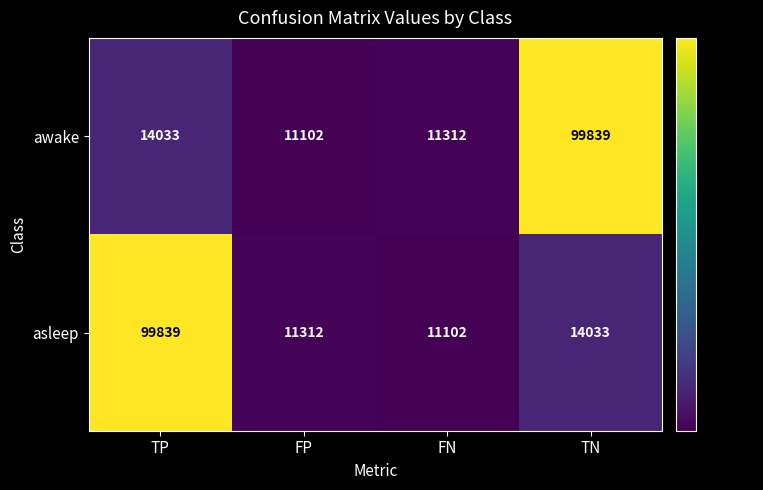

Count the number of data series in this chart.

2